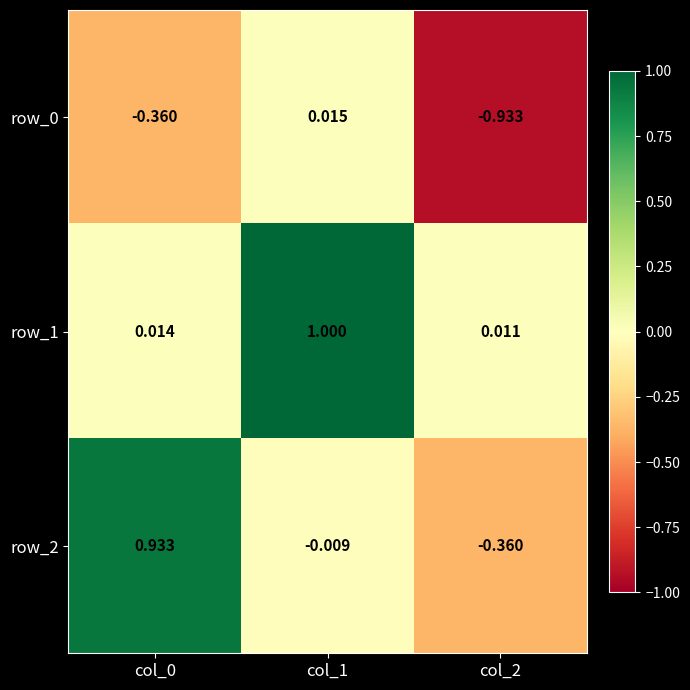

Is the value of row_0 at col_0 greater than the value of row_1 at col_2?

No